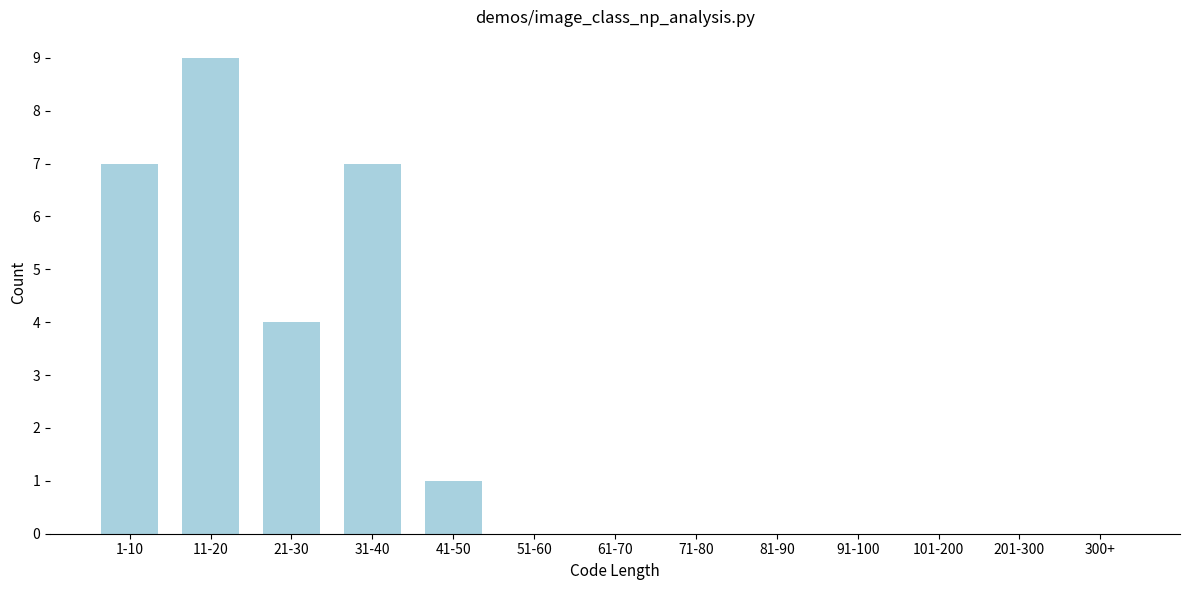

Reading left to right, extract all data points from this chart.

1-10=7	11-20=9	21-30=4	31-40=7	41-50=1	51-60=0	61-70=0	71-80=0	81-90=0	91-100=0	101-200=0	201-300=0	300+=0